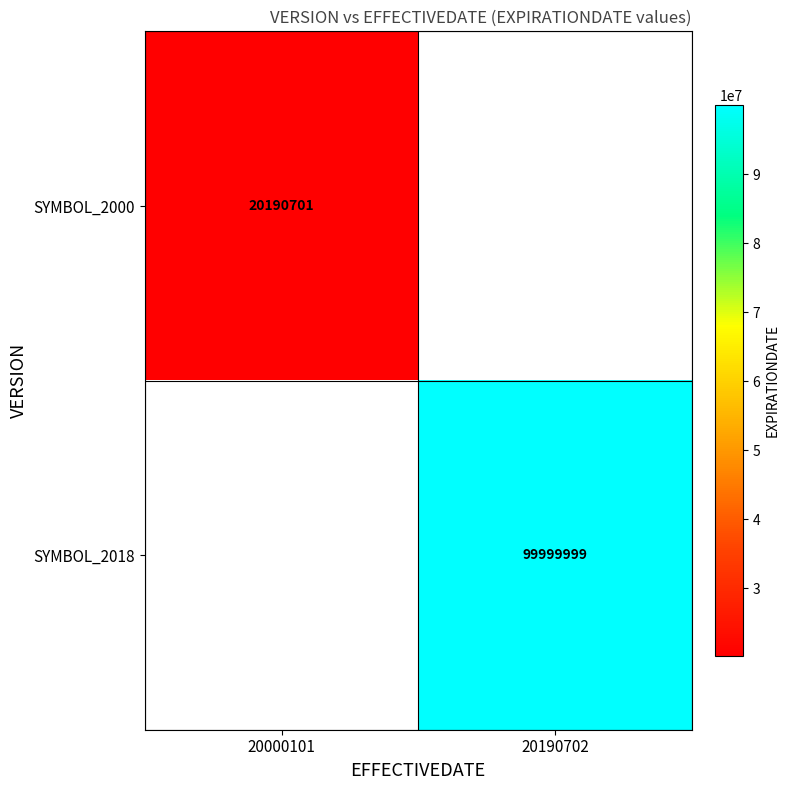

The value of SYMBOL_2000 at 20000101 is 28718661.1. True or false?

False